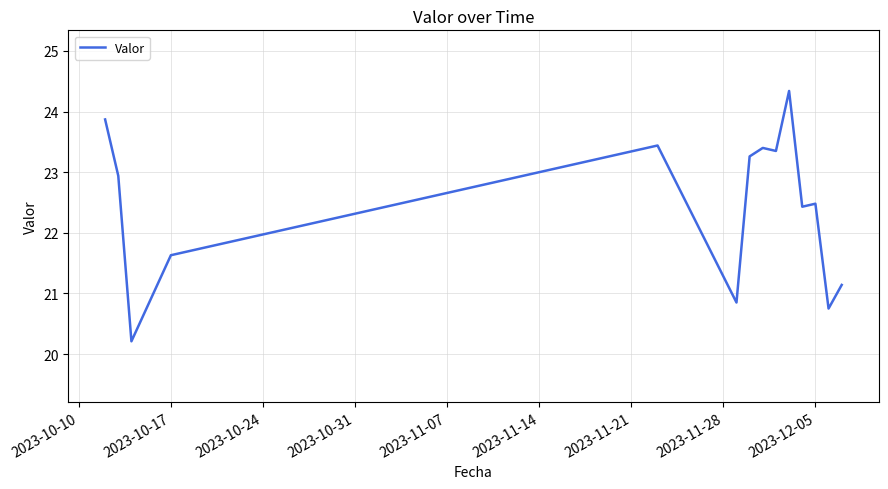

What is the minimum value shown in the chart?

20.2